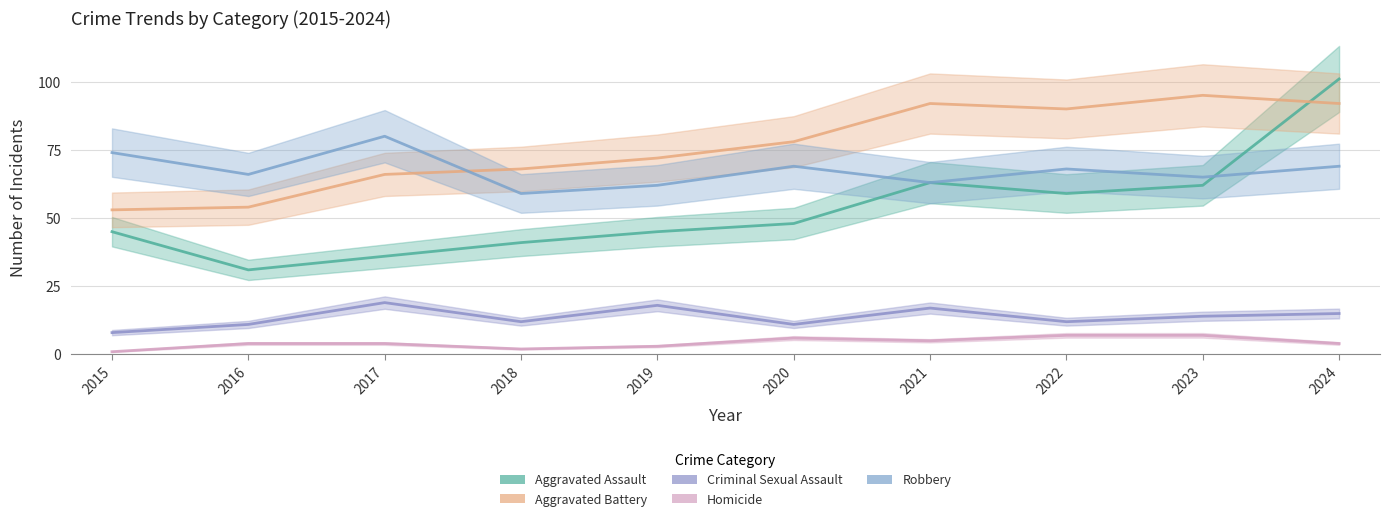

At which label does Aggravated Battery first exceed 78?

2021